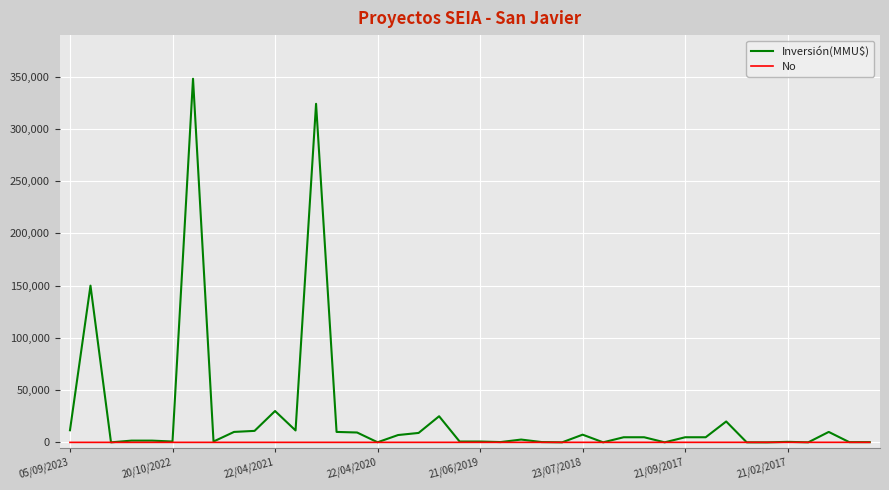

Which series has the largest total across all categories?

Inversión(MMU$)